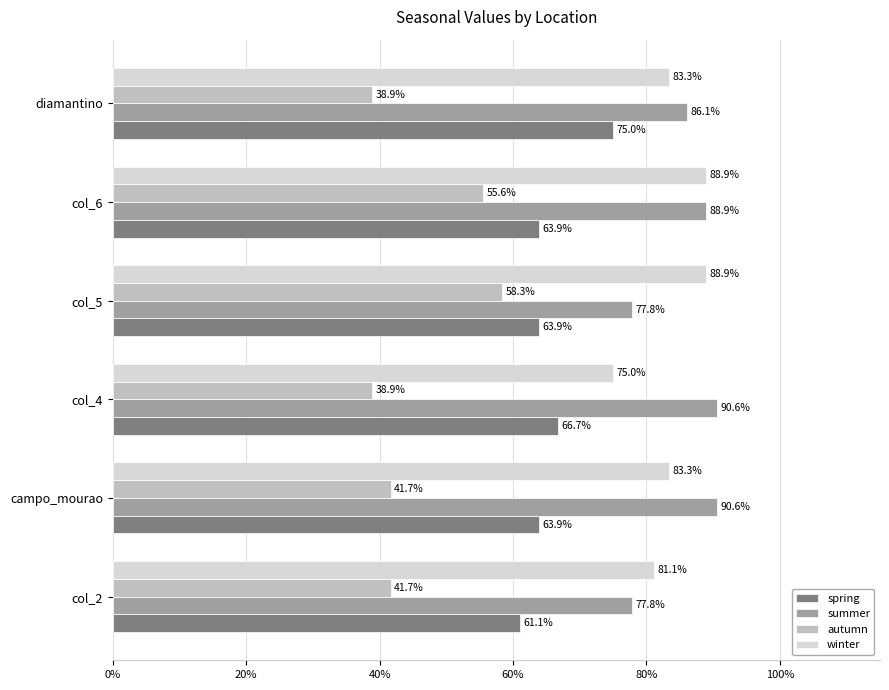

What is the sum of the spring values at diamantino and col_6?

138.9